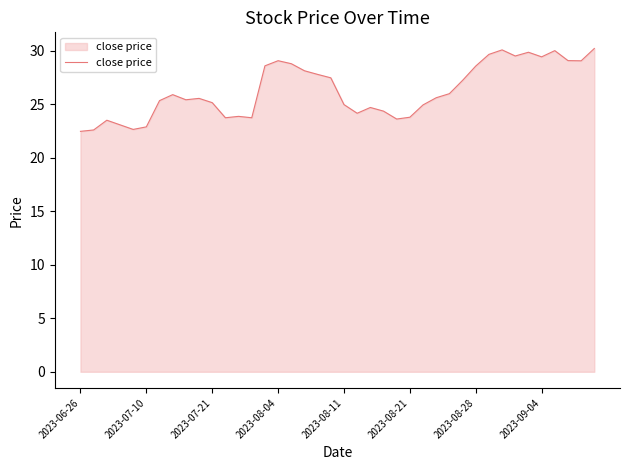

What is the difference between the maximum and minimum values?

7.7